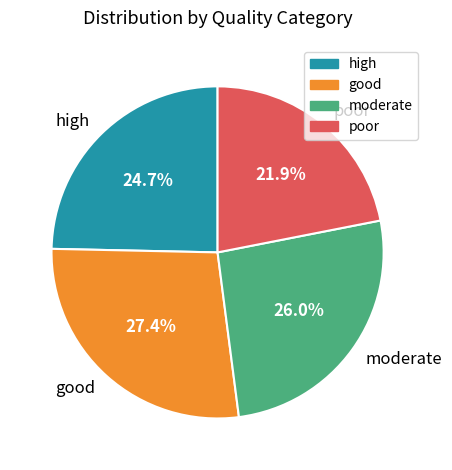

Is there a majority slice in this chart?

No